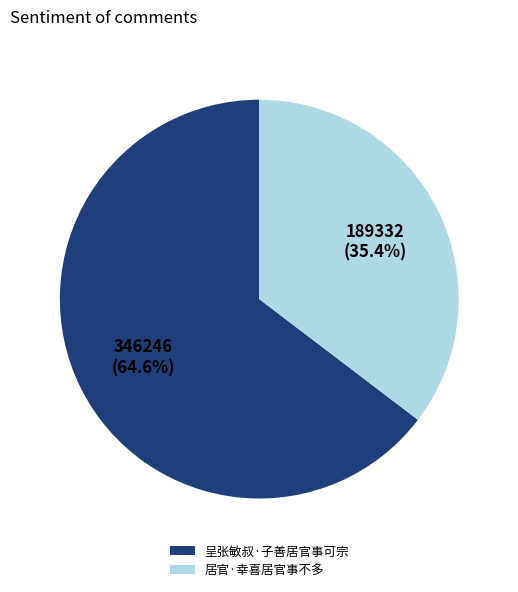

What percentage is the 呈张敏叔·子善居官事可宗 slice, to the nearest percent?

65%